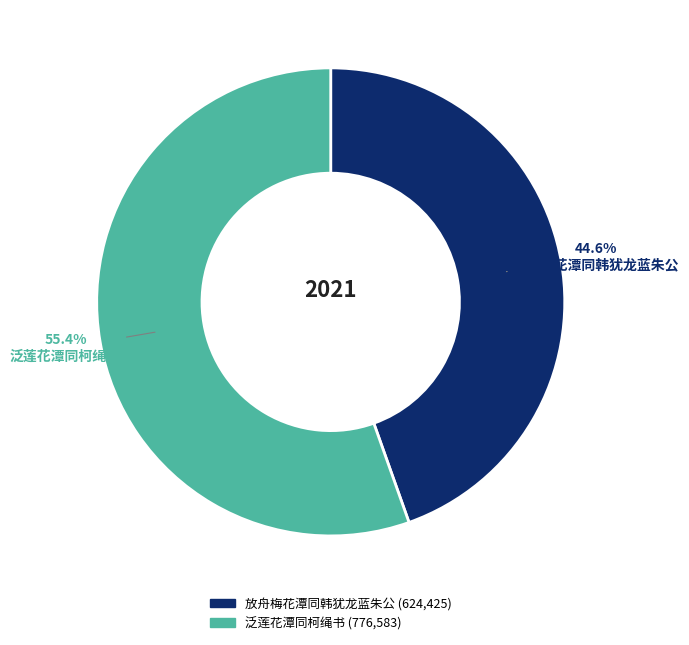

Which has a higher value, 放舟梅花潭同韩犹龙蓝朱公 or 泛莲花潭同柯绳书?

泛莲花潭同柯绳书